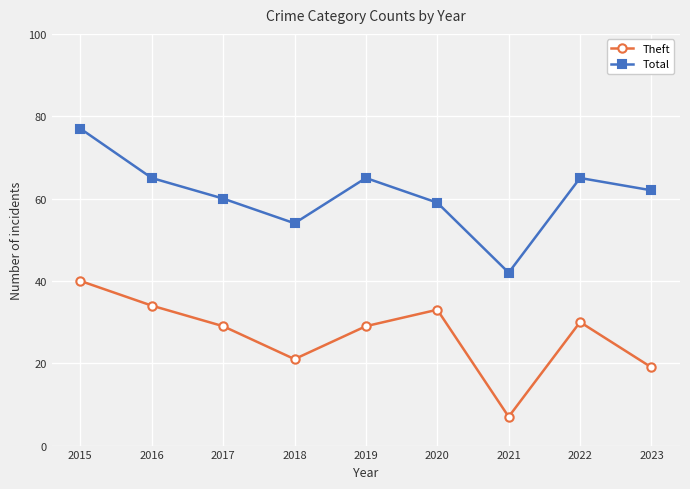

How many interior local peaks does the Theft series have?

2